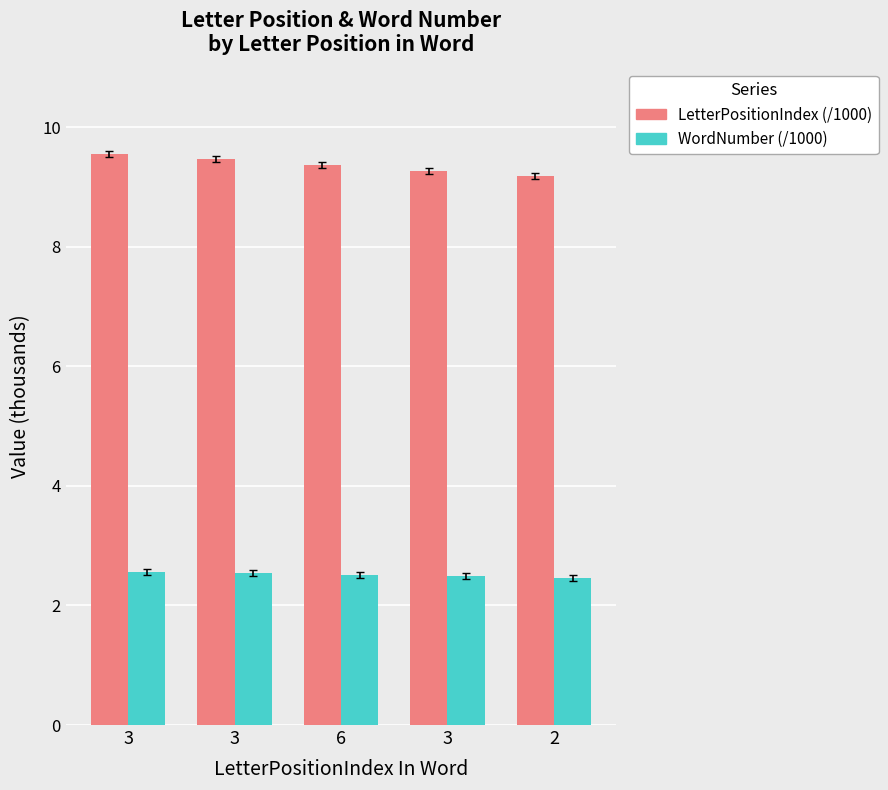

What is the difference between the maximum and minimum values in the LetterPositionIndex (/1000) series?

0.4